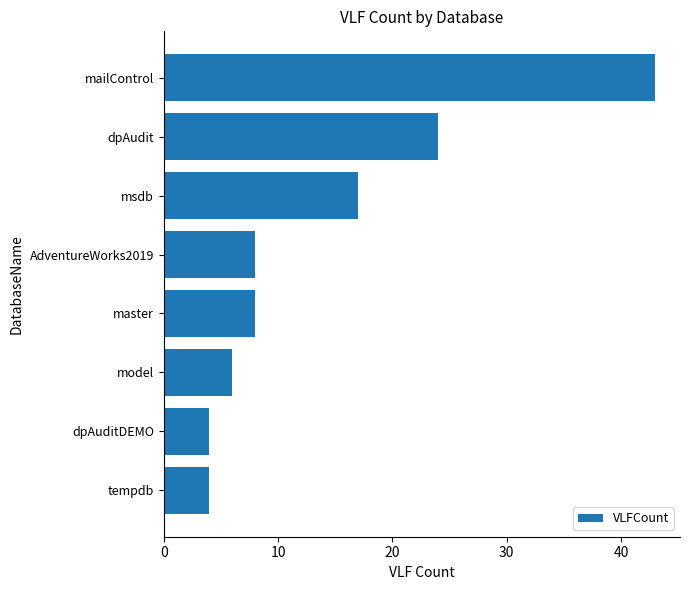

What is the ratio of the value at tempdb to the value at model?

0.7